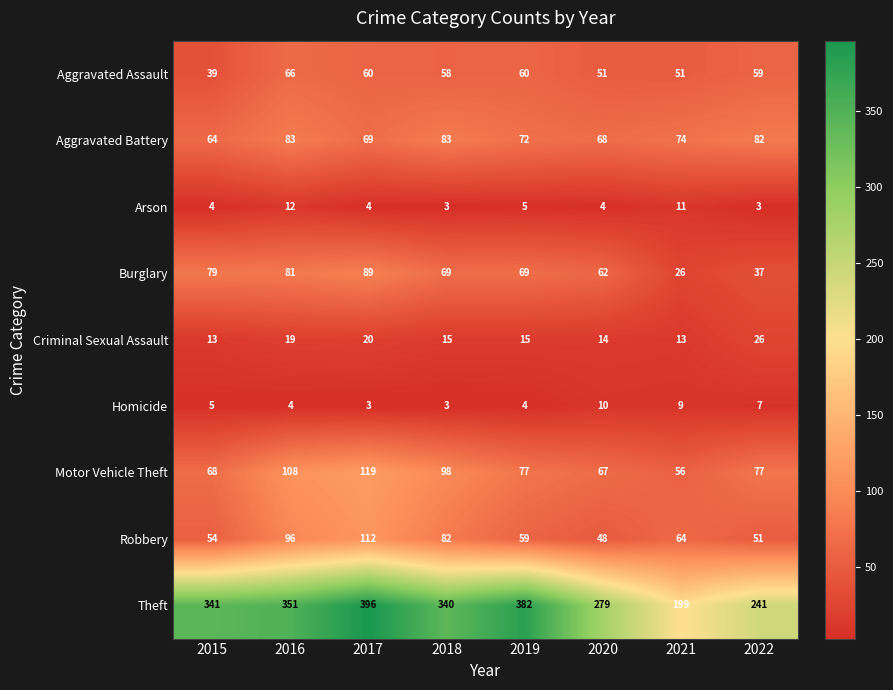

Rank the series by their maximum value, from lowest to highest.

Homicide, Arson, Criminal Sexual Assault, Aggravated Assault, Aggravated Battery, Burglary, Robbery, Motor Vehicle Theft, Theft